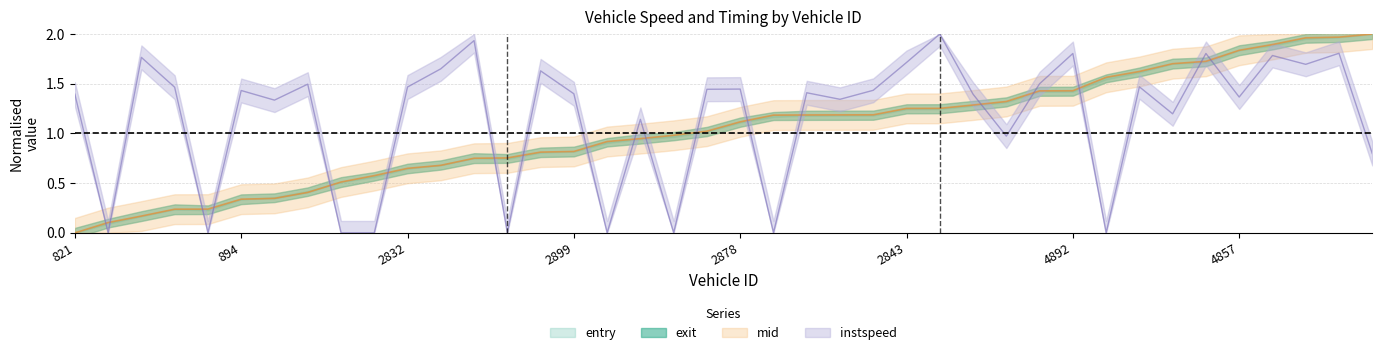

At which category is the sum across all series the highest?

4828